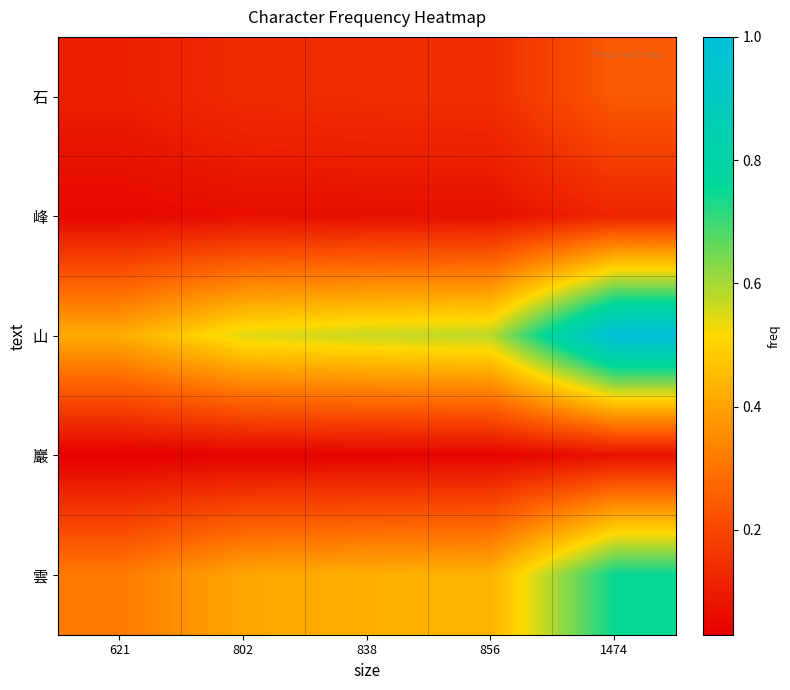

List the series in order of their peak value, lowest first.

巖, 峰, 石, 雲, 山